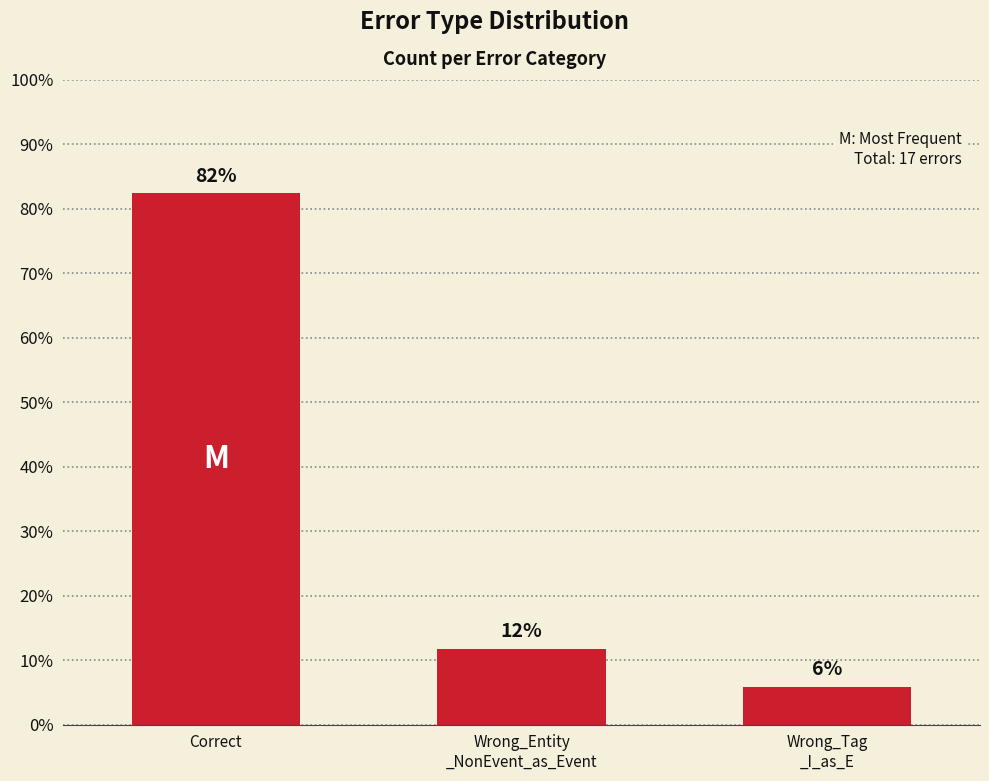

What is the label of the 1st bar from the left?

Correct